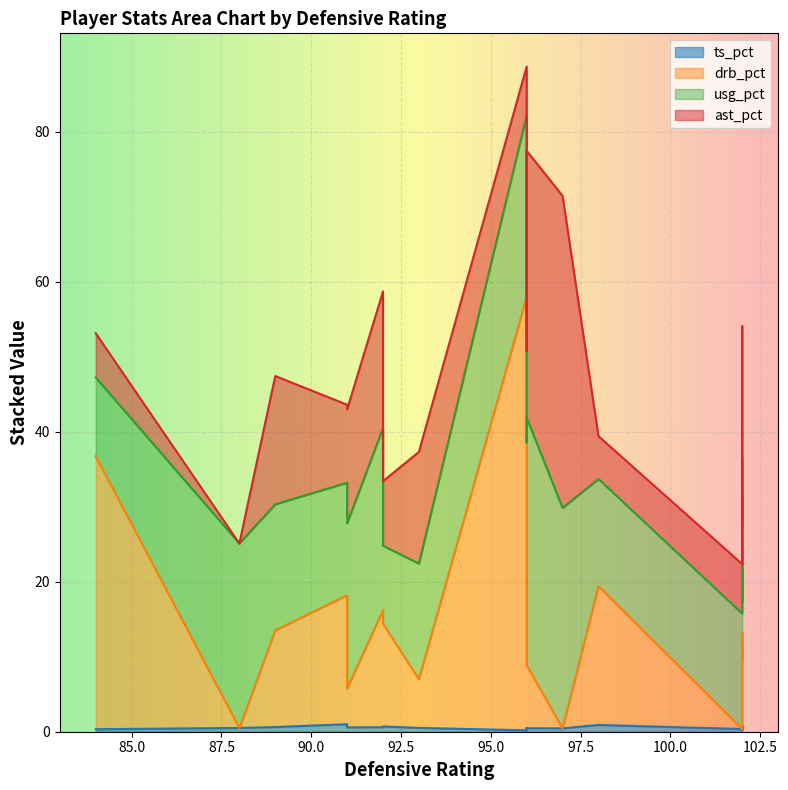

At which category does usg_pct reach its first local valley?

3